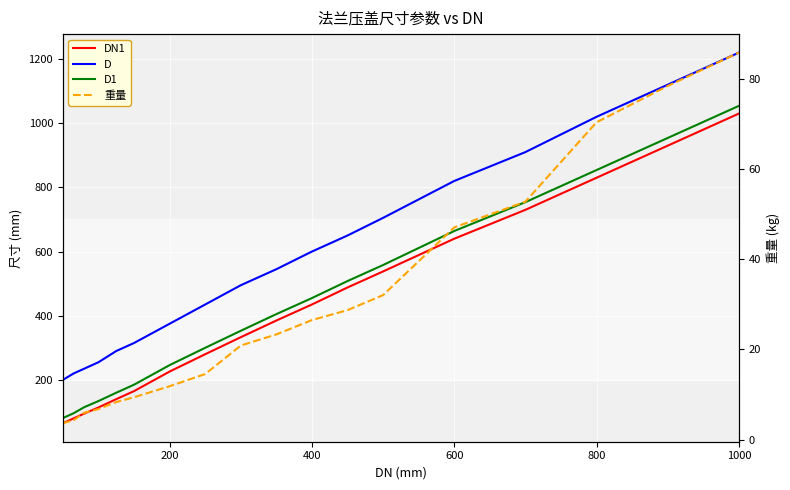

The value of D1 at 7 is 136.1. True or false?

False